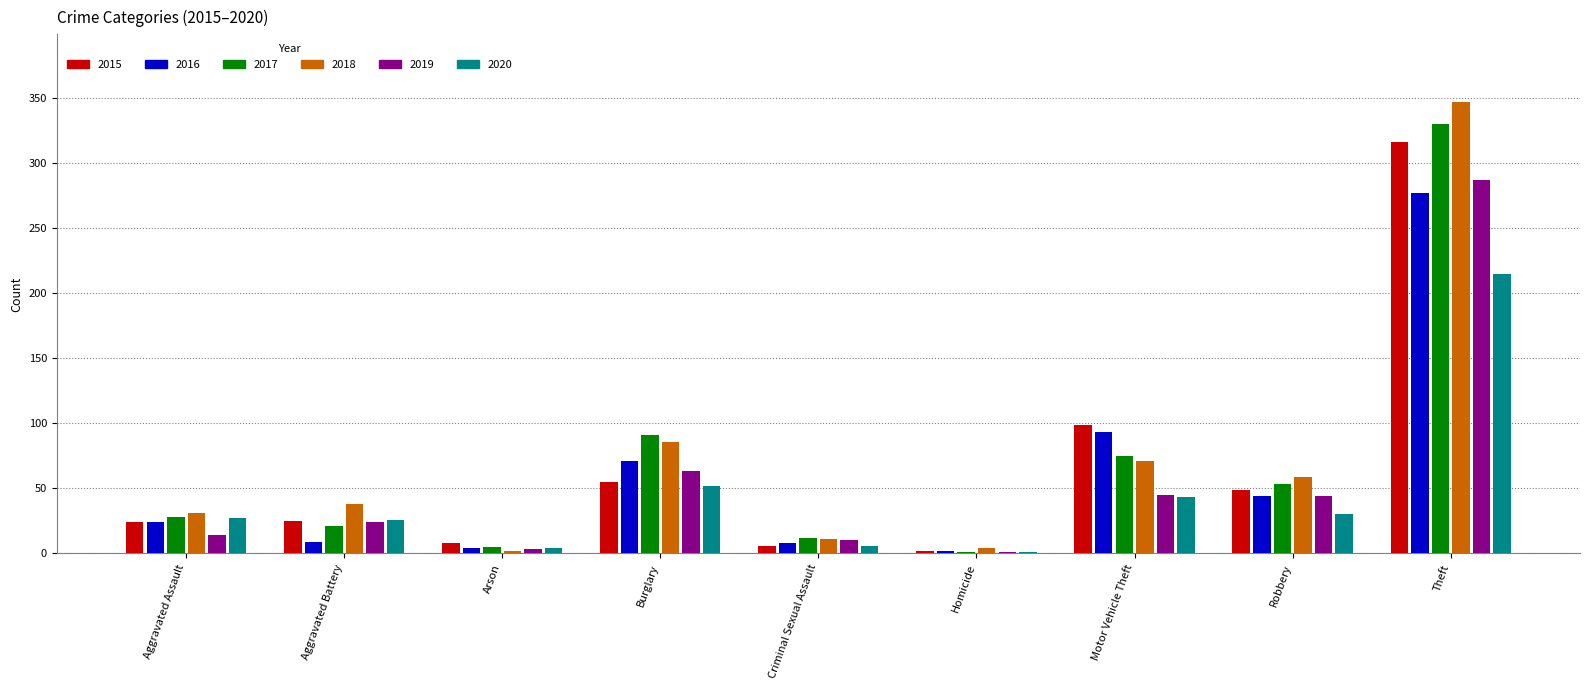

How many groups of bars are there?

9